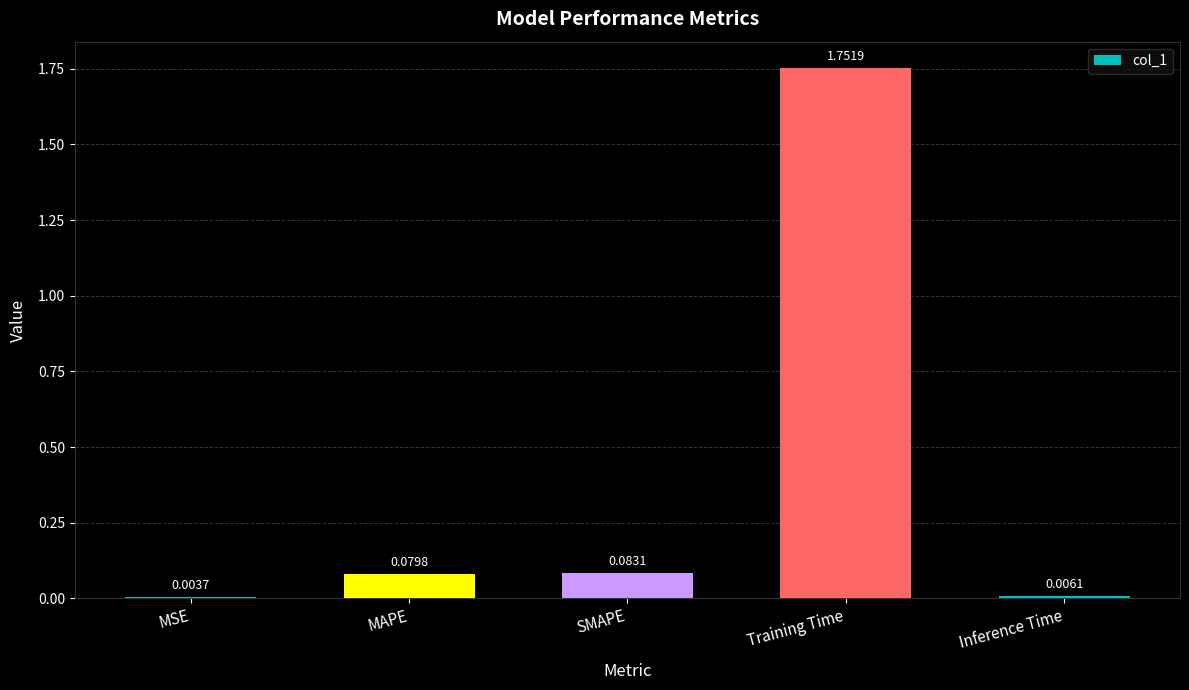

Are the bars horizontal?

No